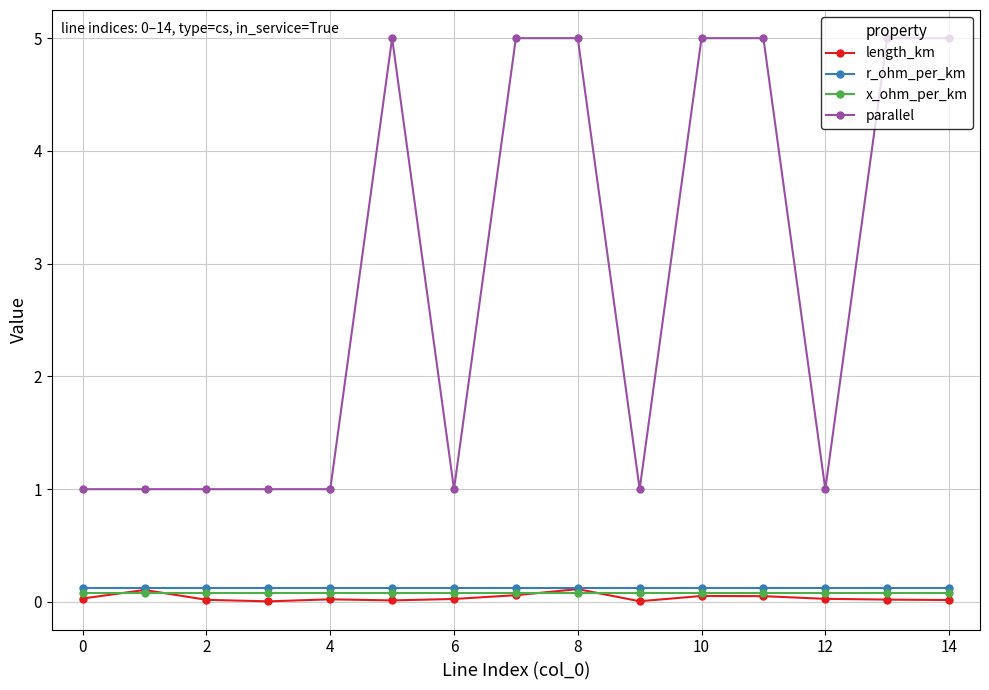

True or false: parallel and length_km cross at least once.

False